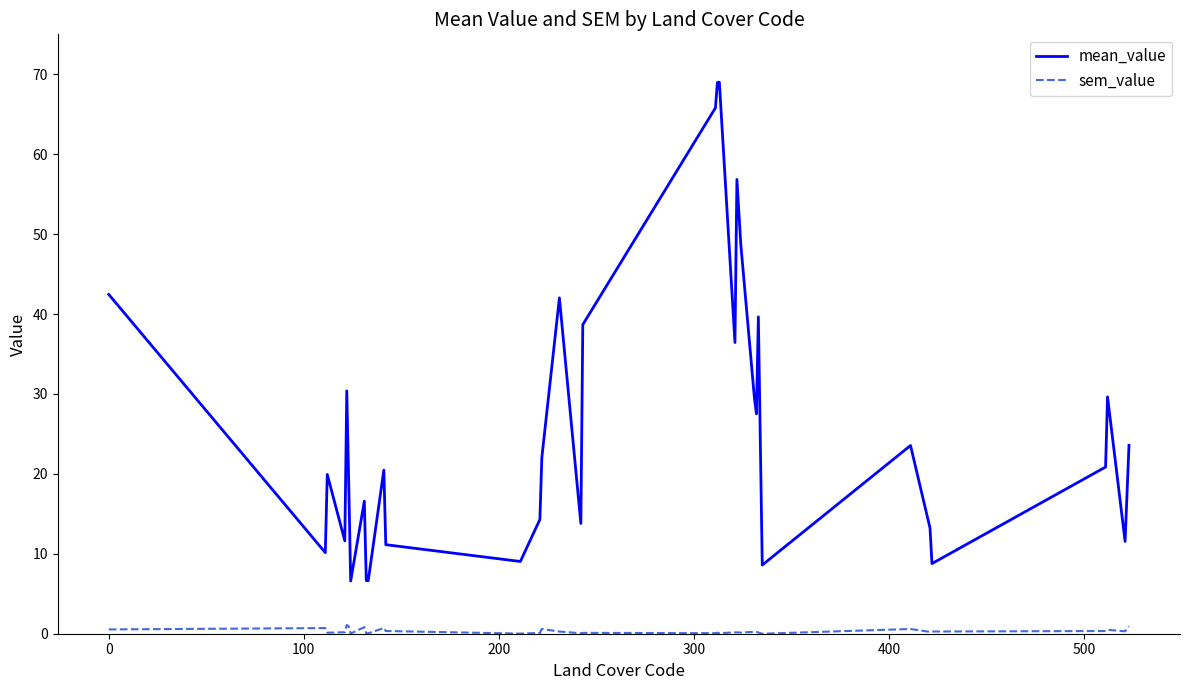

What is the lowest value of the mean_value series?

6.6